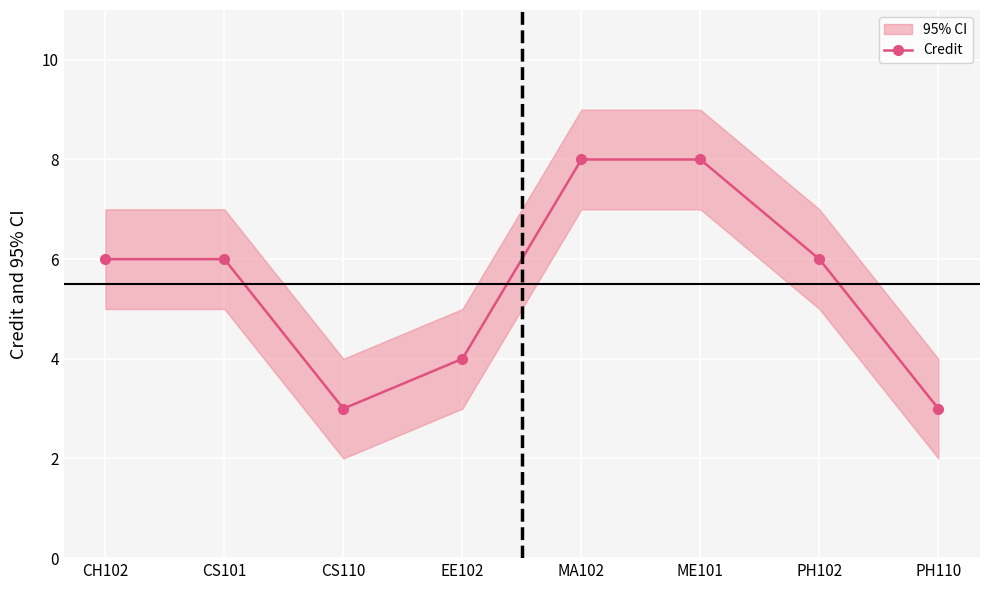

True or false: the data shows 6 at PH102.

True